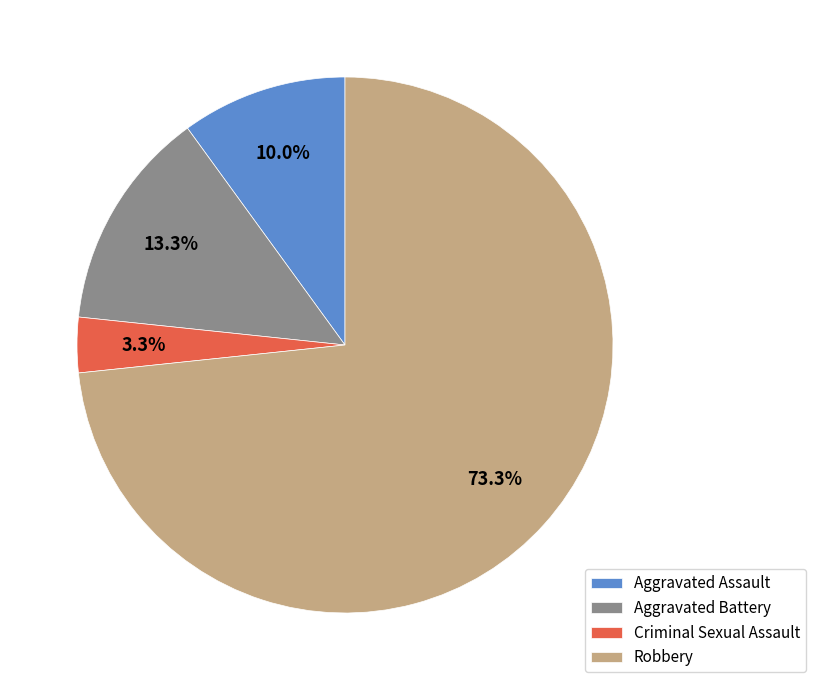

Which has a higher value, Aggravated Assault or Robbery?

Robbery